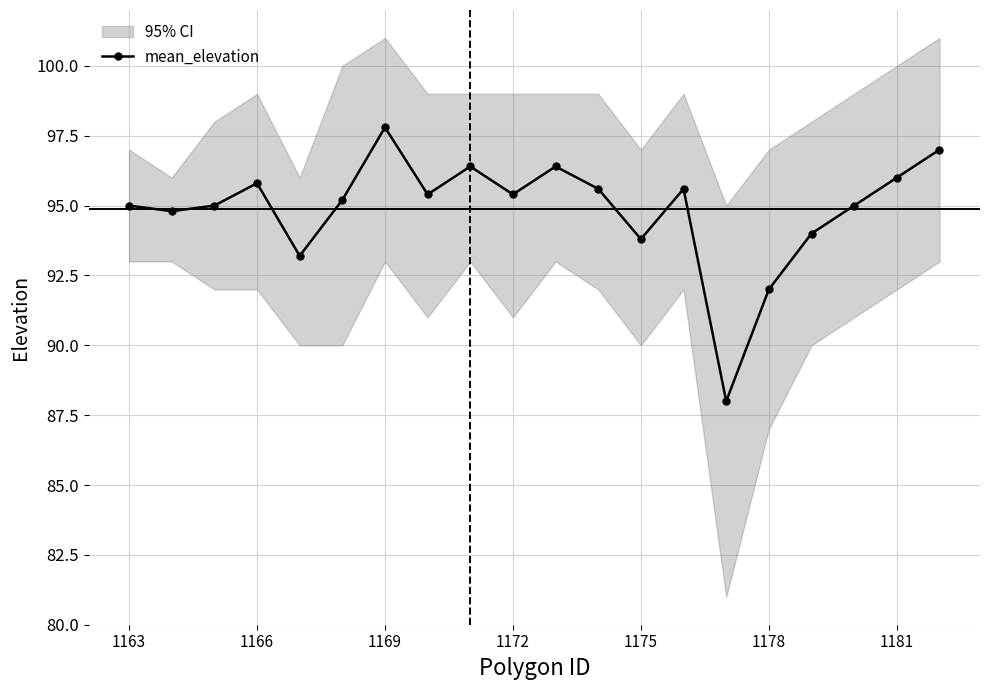

What is the difference between the maximum and minimum values?

9.8